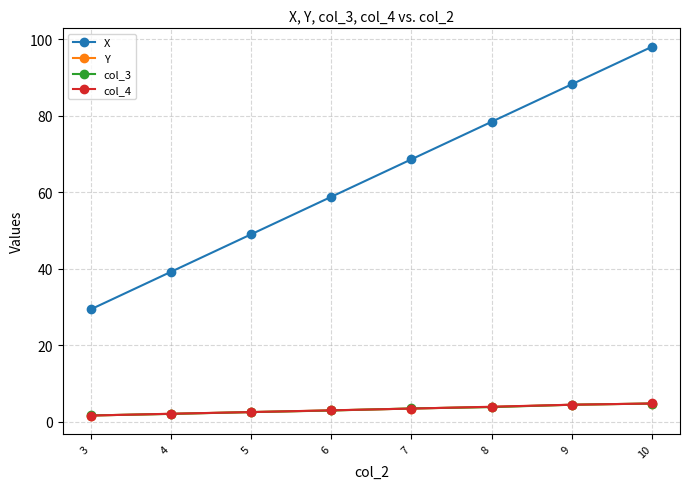

Which series has the widest spread of values?

X